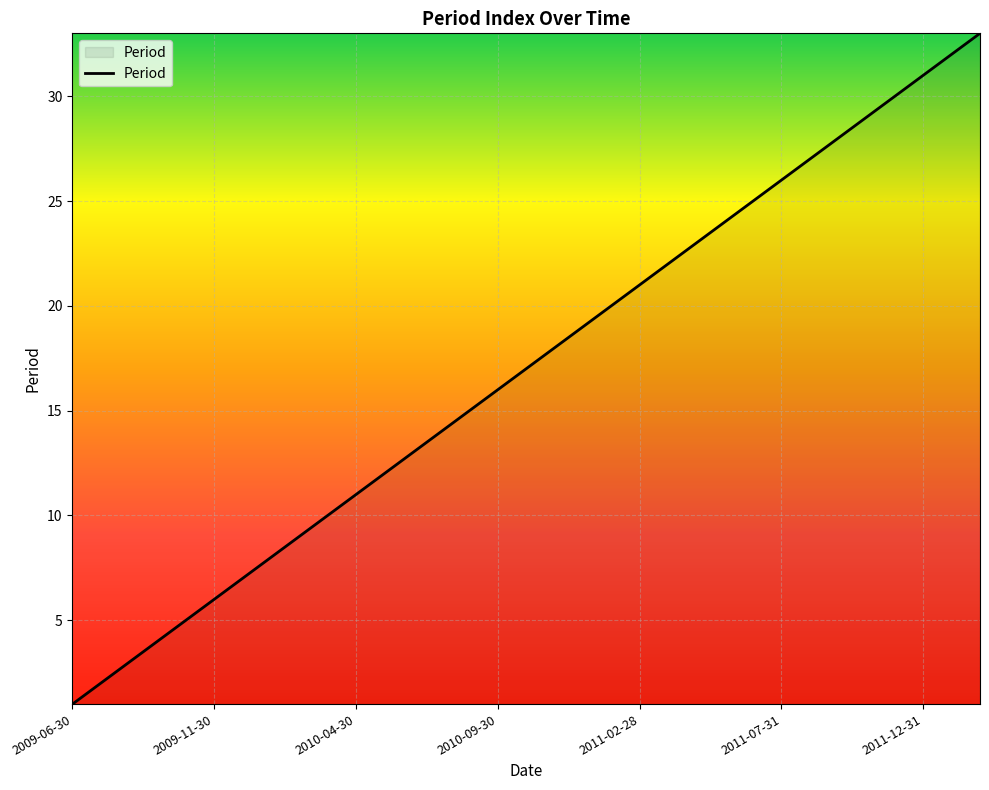

What is the greatest value displayed?

33